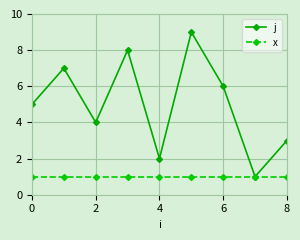

Which series has the largest range (max minus min)?

j